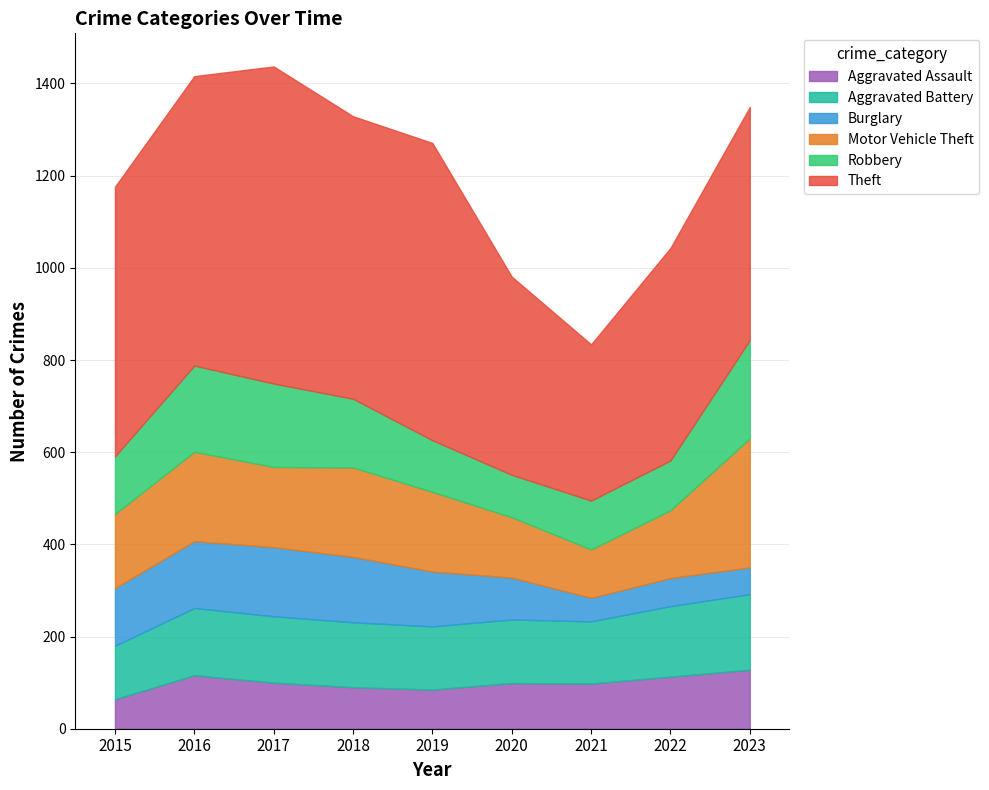

Rank the series at 2015 from highest to lowest value.

Theft, Motor Vehicle Theft, Burglary, Robbery, Aggravated Battery, Aggravated Assault